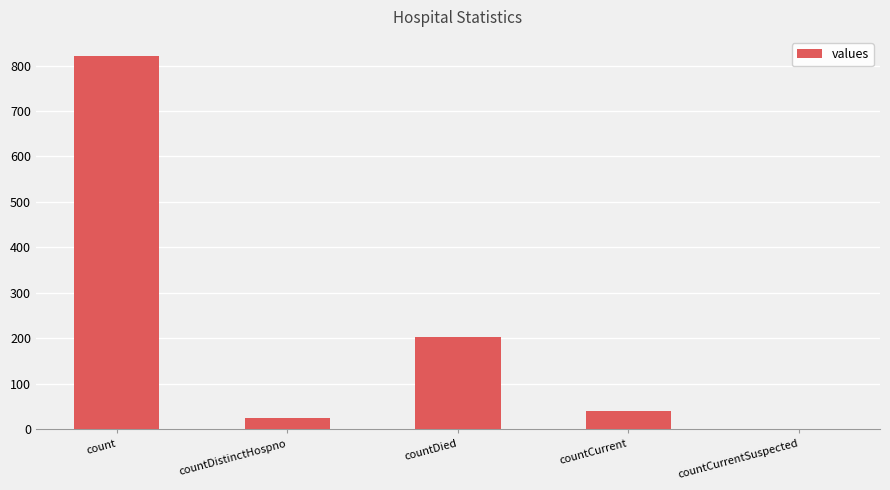

What is the ratio of the value at count to the value at countDistinctHospno?

32.9